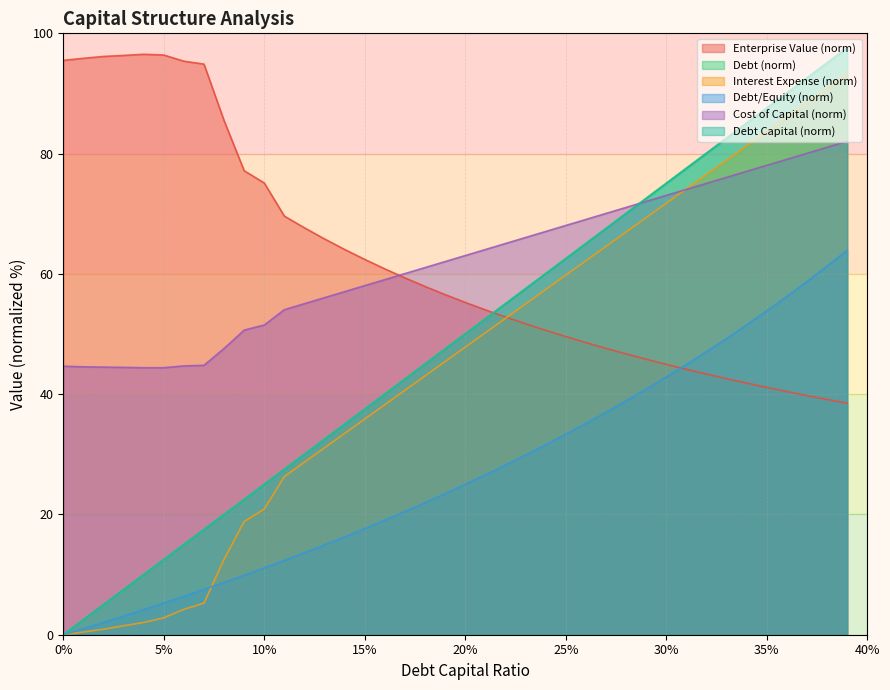

The cost_capital series shows 102.2 at 0.17. True or false?

False